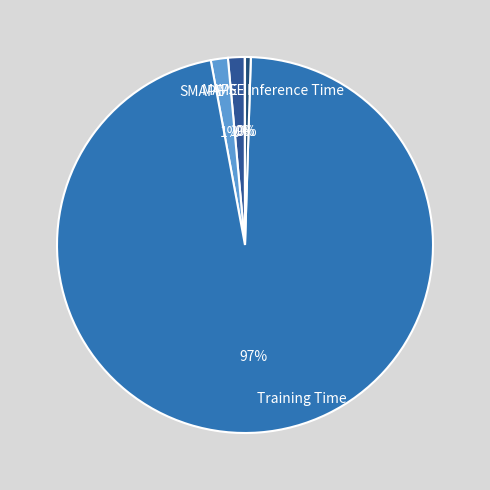

The MAPE slice represents 11% of the pie. True or false?

False